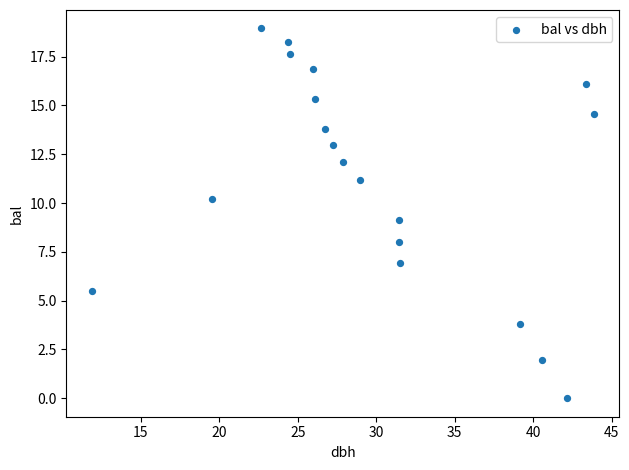

What is the range of Y values (max minus min)?

18.9